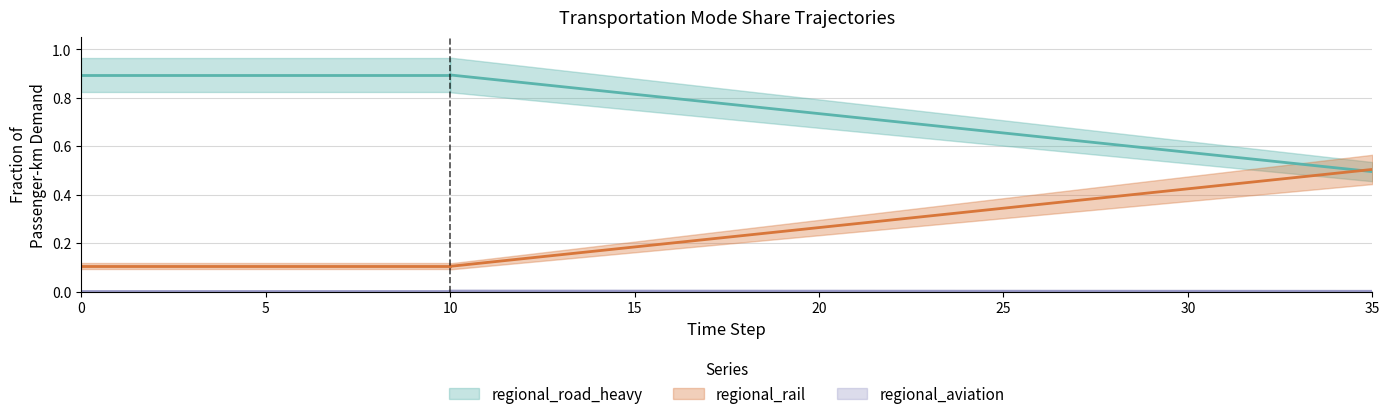

Where do regional_rail and regional_road_heavy first cross each other?

34 and 35